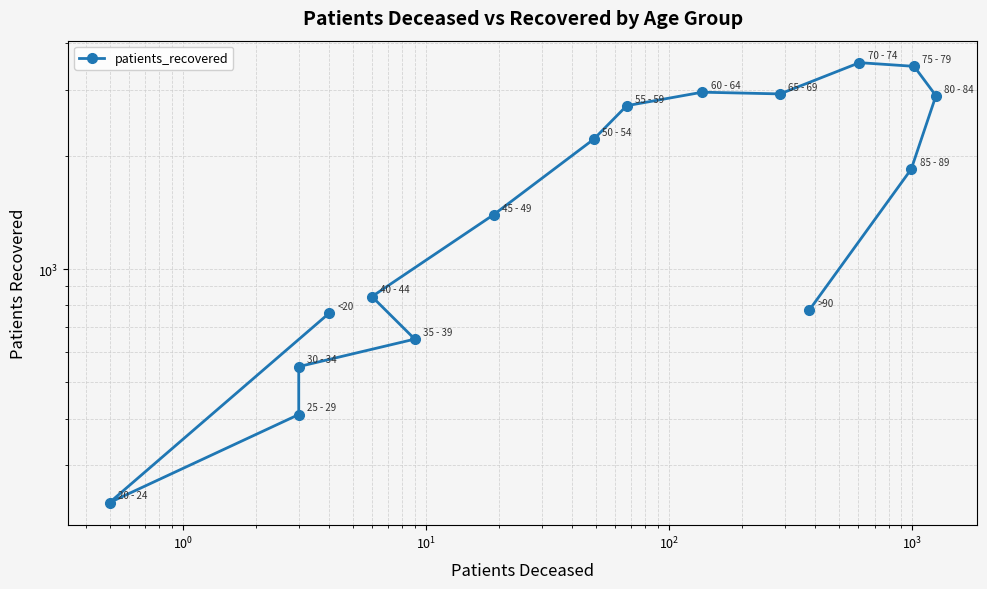

How many data points does each series have?

16